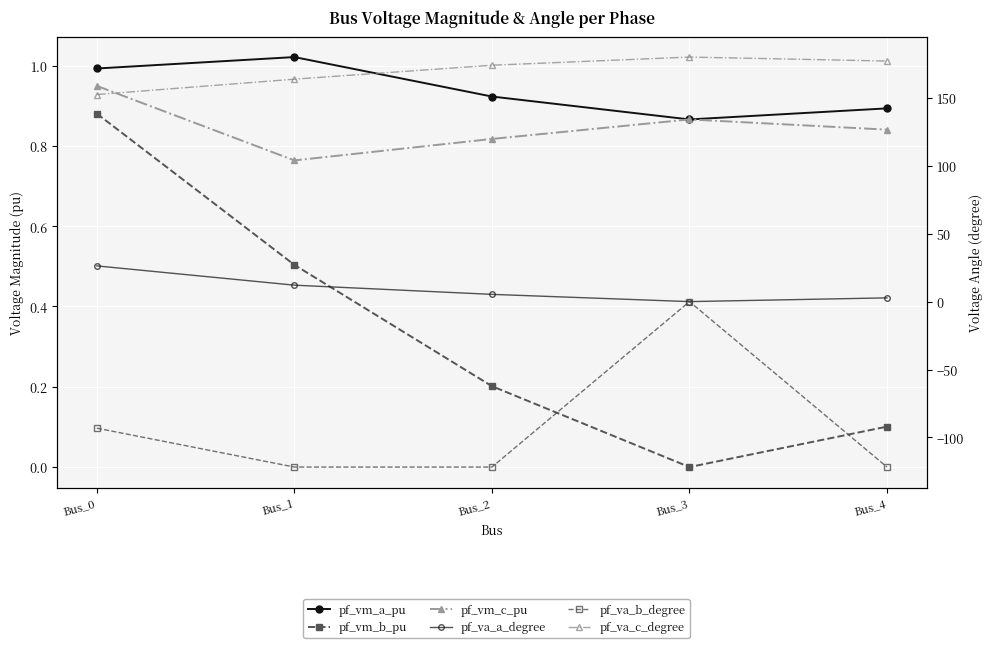

At which category does pf_vm_b_pu reach its first local valley?

Bus_3